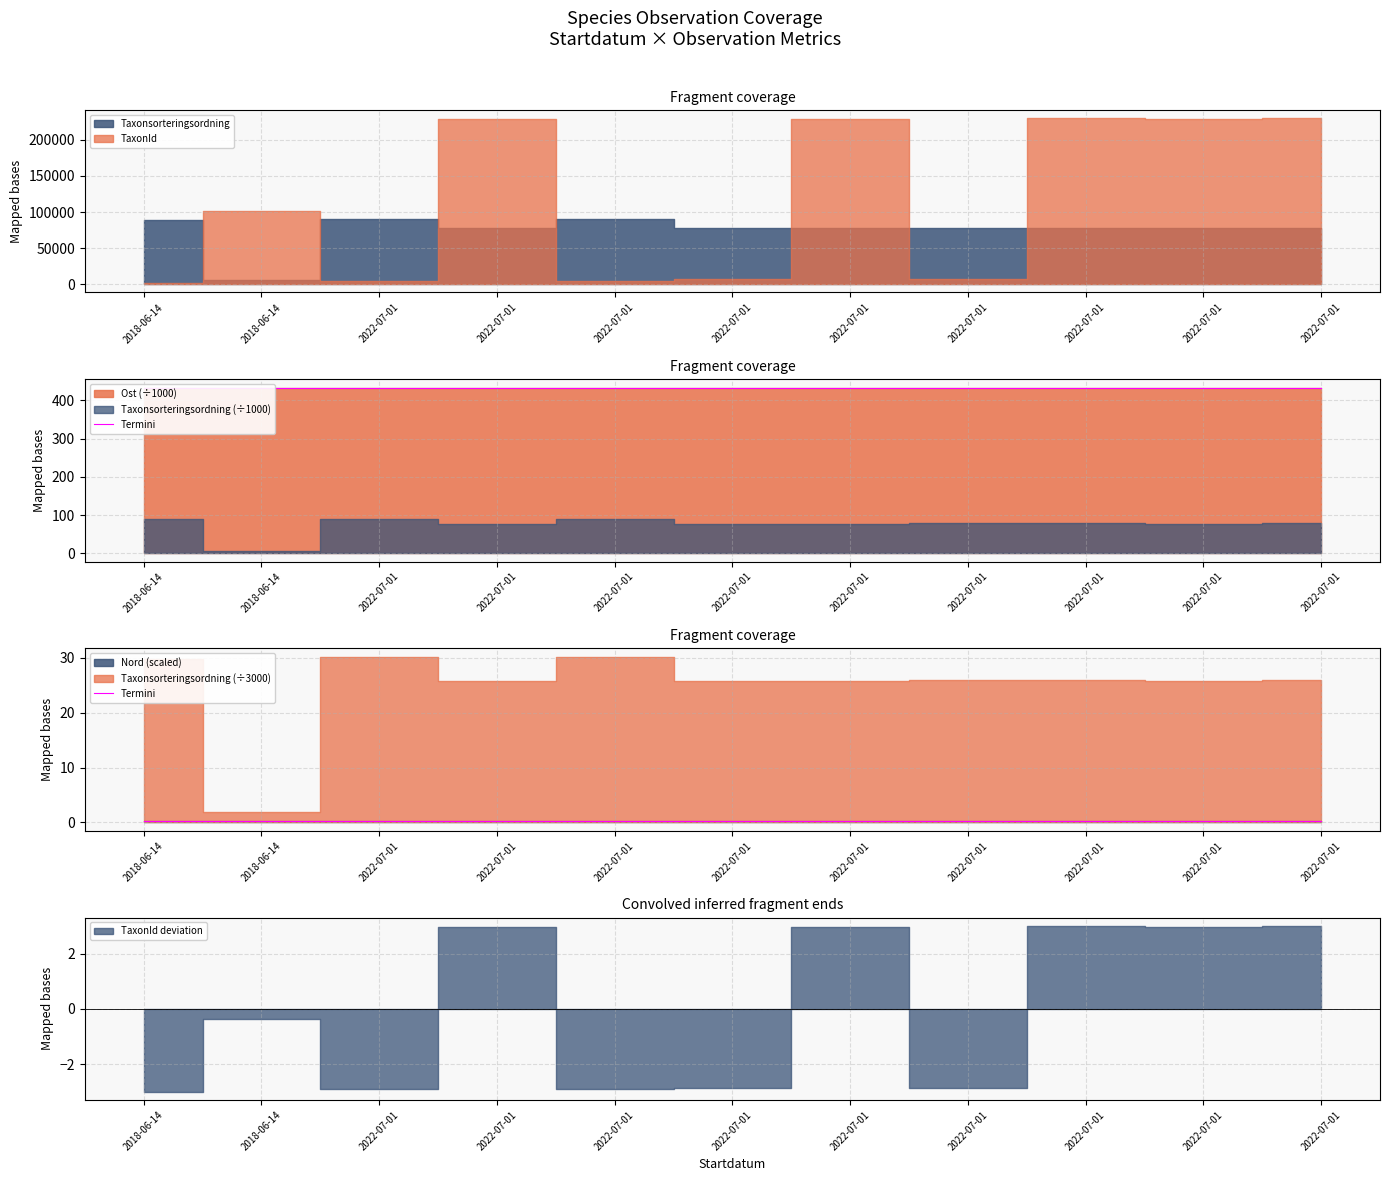

The chart shows a value of 0.3 at 2022-07-01. True or false?

True